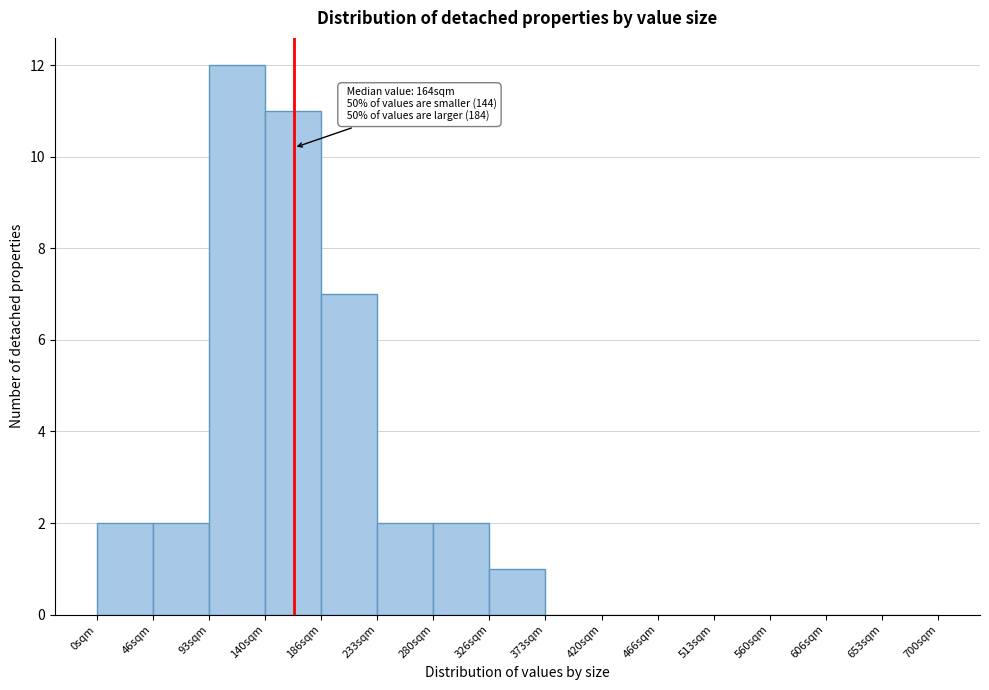

Over which range of the x-axis is the bar tallest?

95 to 140